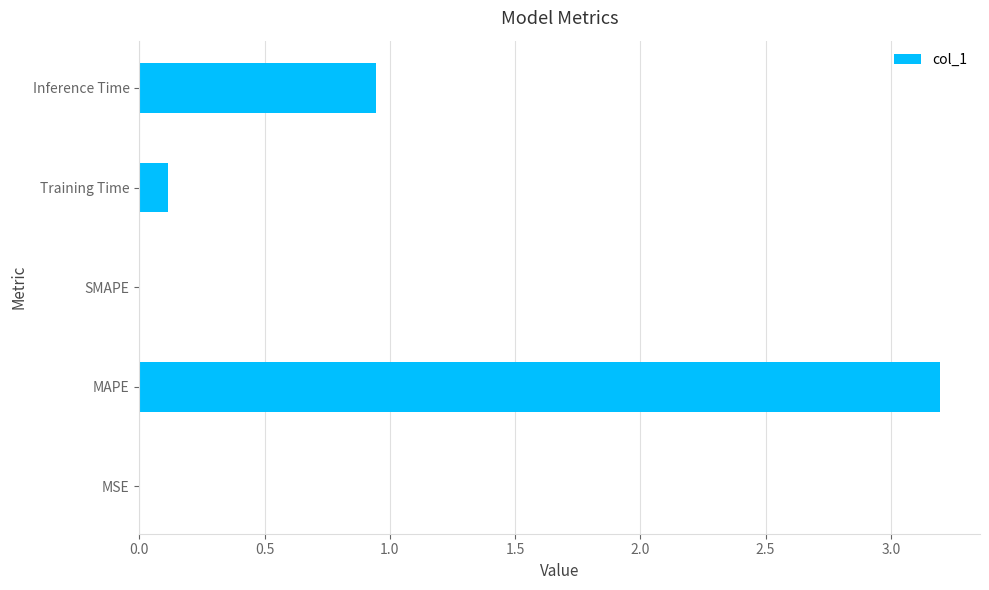

Between Training Time and MAPE, which is larger?

MAPE